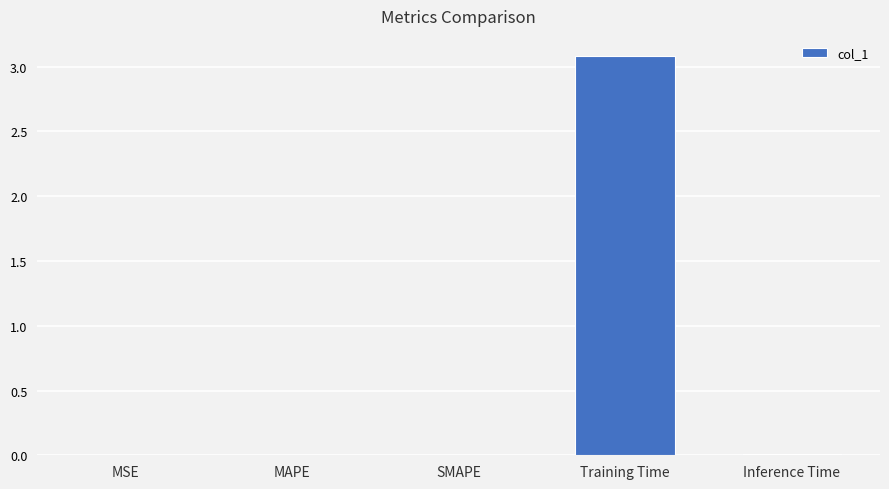

What is the sum of all values?

3.1